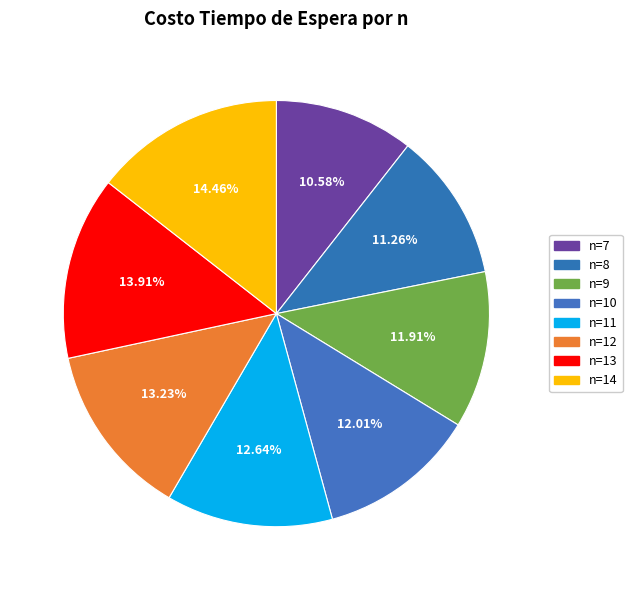

Which category has the smallest portion of the pie?

n=7